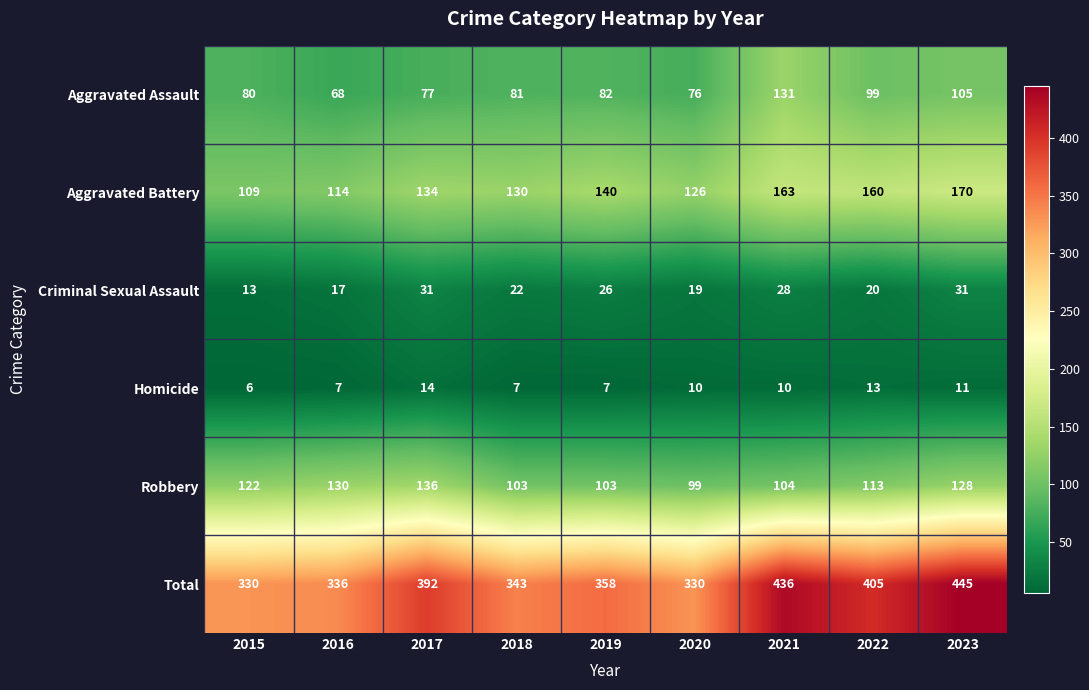

Is the value of Aggravated Battery at 2023 greater than the value of Aggravated Assault at 2023?

Yes